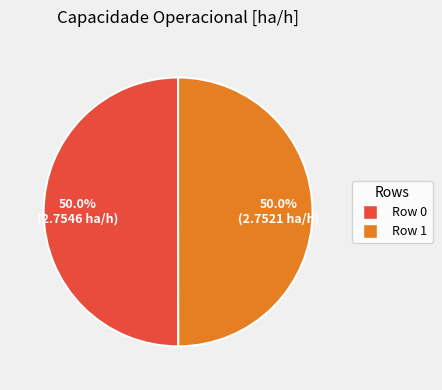

What is the total percentage of Row 1 and Row 0?

100.0%